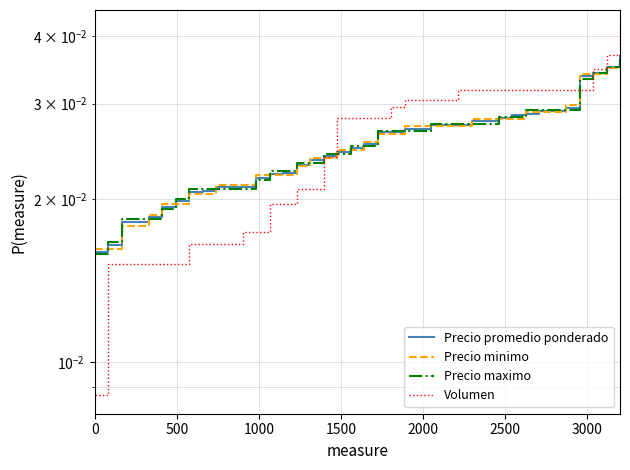

Which series ends up on top after the final intersection of Precio maximo and Volumen?

Volumen